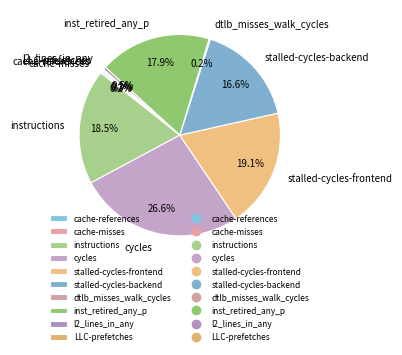

Does l2_lines_in_any represent more than half of the total?

No